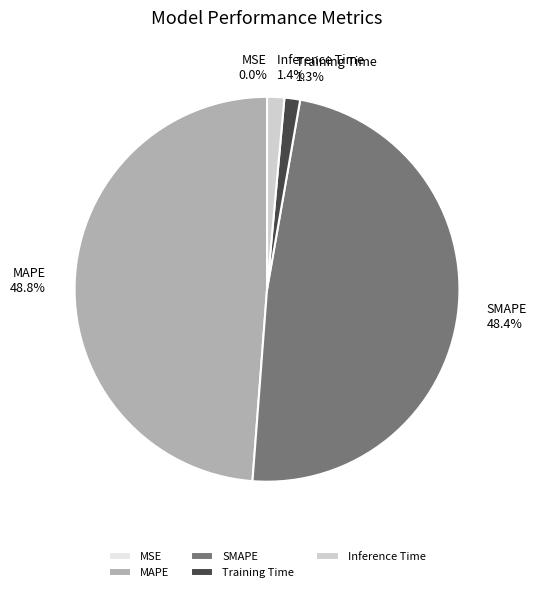

Does MAPE represent more than half of the total?

No